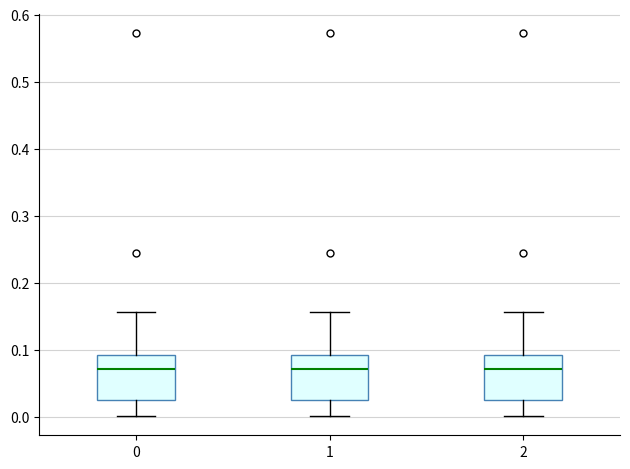

Where does the upper whisker of the box at x = 0 end on the y-axis? The values are not printed on the chart, so give them approximately, as read against the axis.

0.16